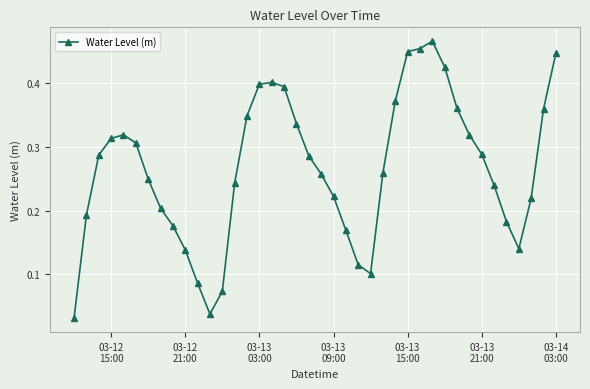

What is the sum of all values?

10.7